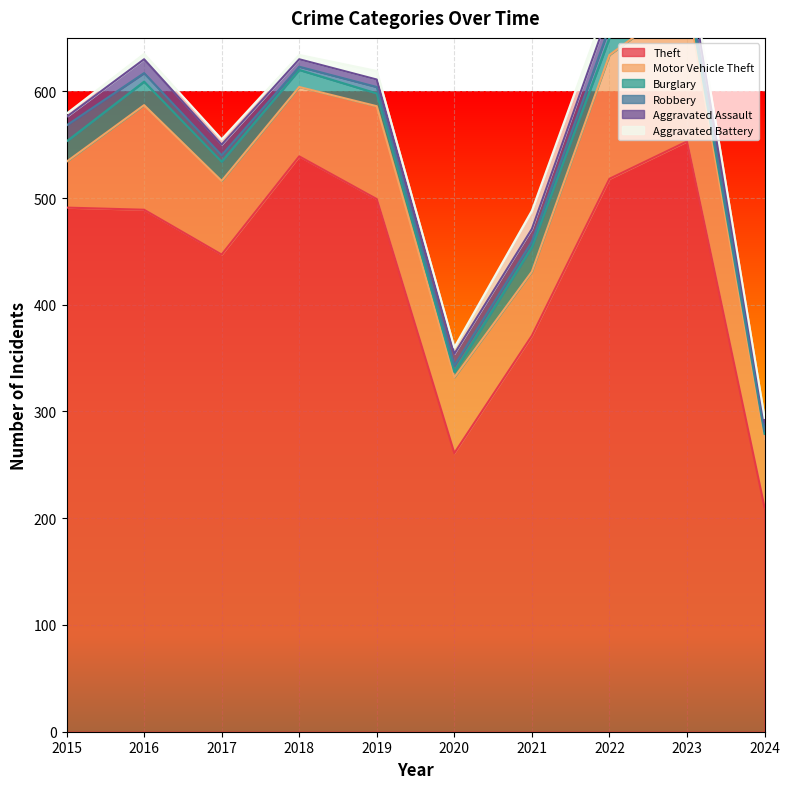

True or false: Robbery has a value of 5 at 2021.

True